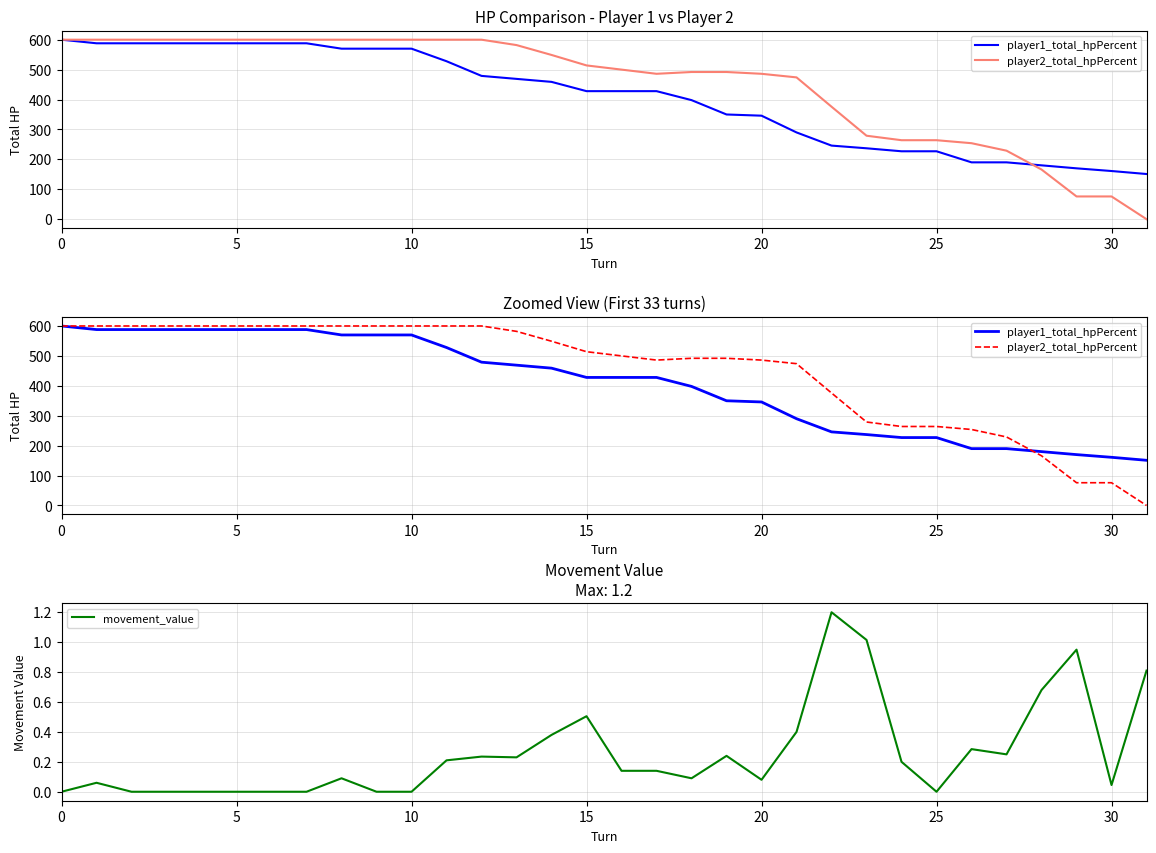

True or false: player1_total_hpPercent has more than 1 points higher than both neighbors.

False